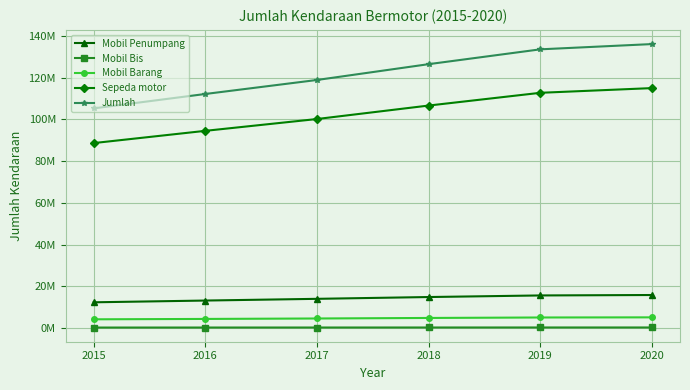

Between 2016 and 2018, which series saw the biggest shift?

Jumlah